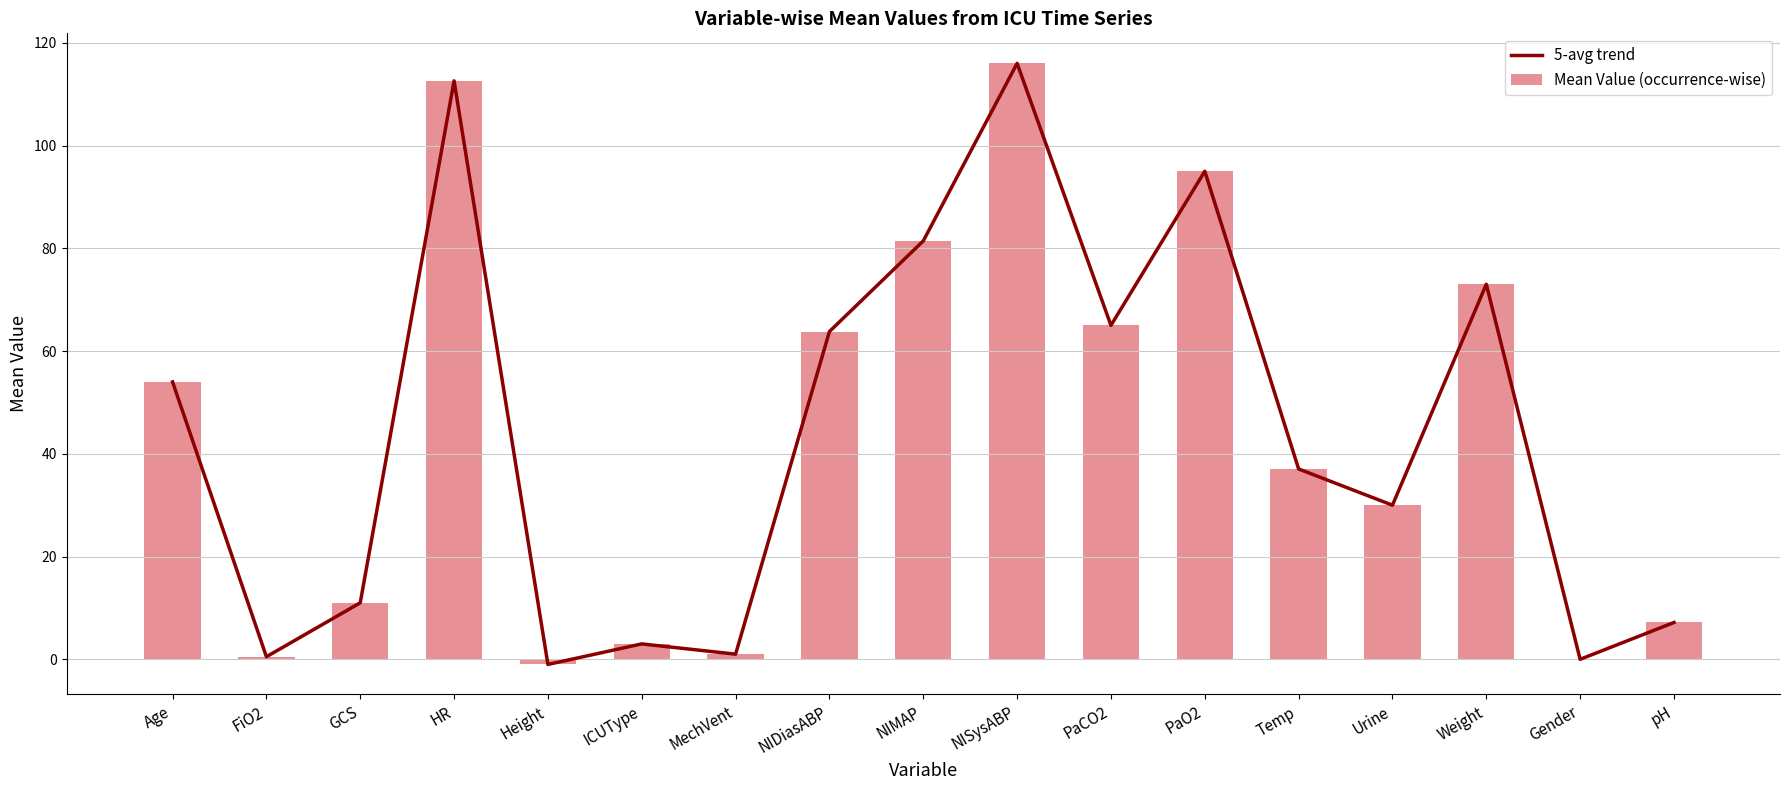

Between MechVent and FiO2, which is larger?

MechVent